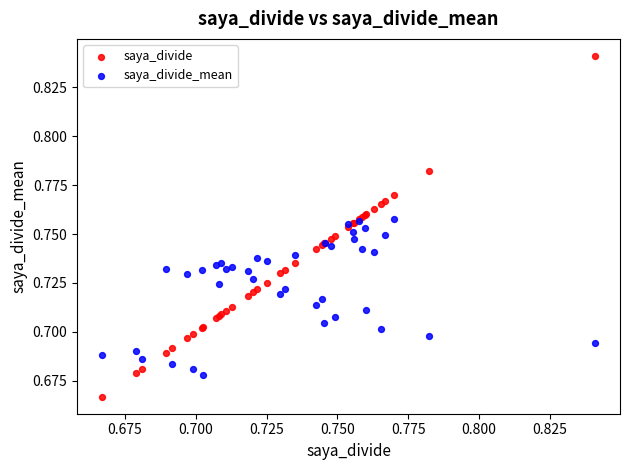

Which series contains the lowest Y value?

saya_divide